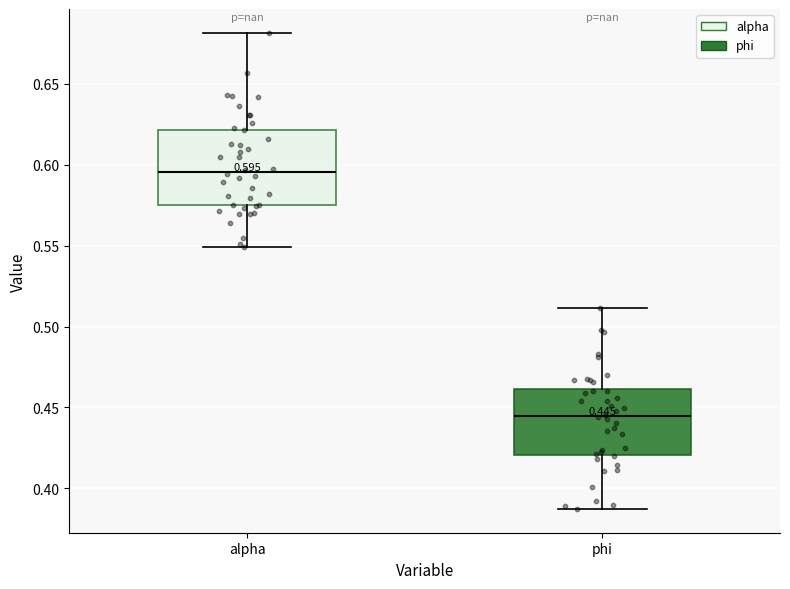

Which box's median line is the highest?

alpha